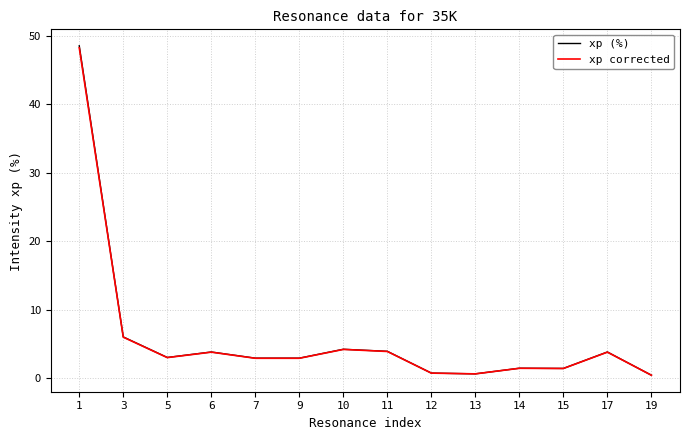

The xp (%) series shows 3.0 at 5. True or false?

True